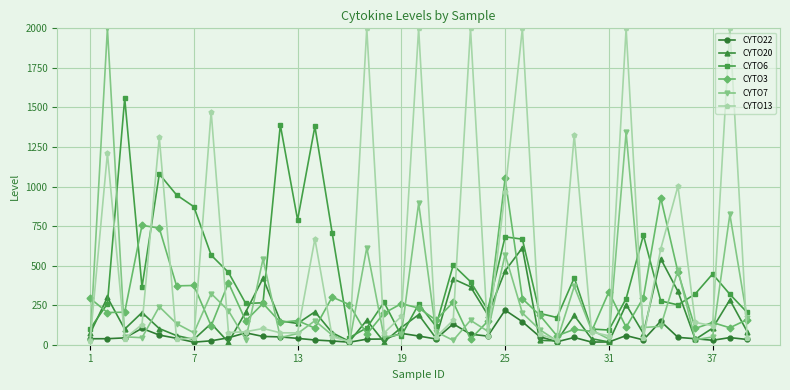

Which series has the largest total across all categories?

CYTO13